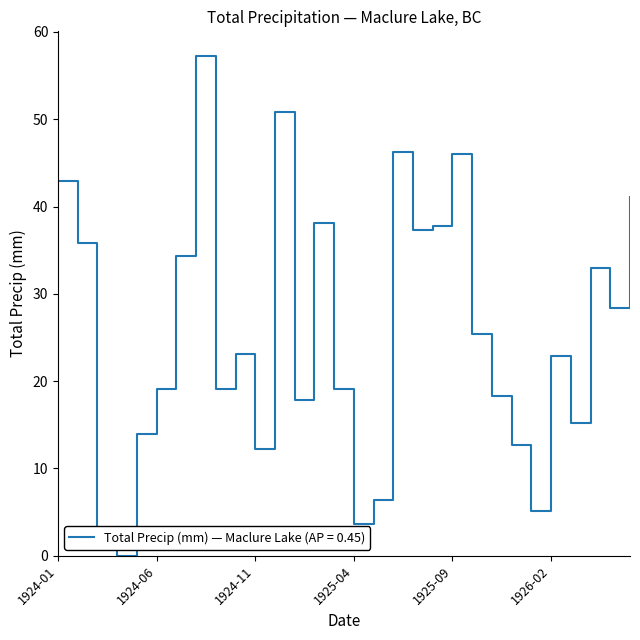

What is the greatest value displayed?

57.2